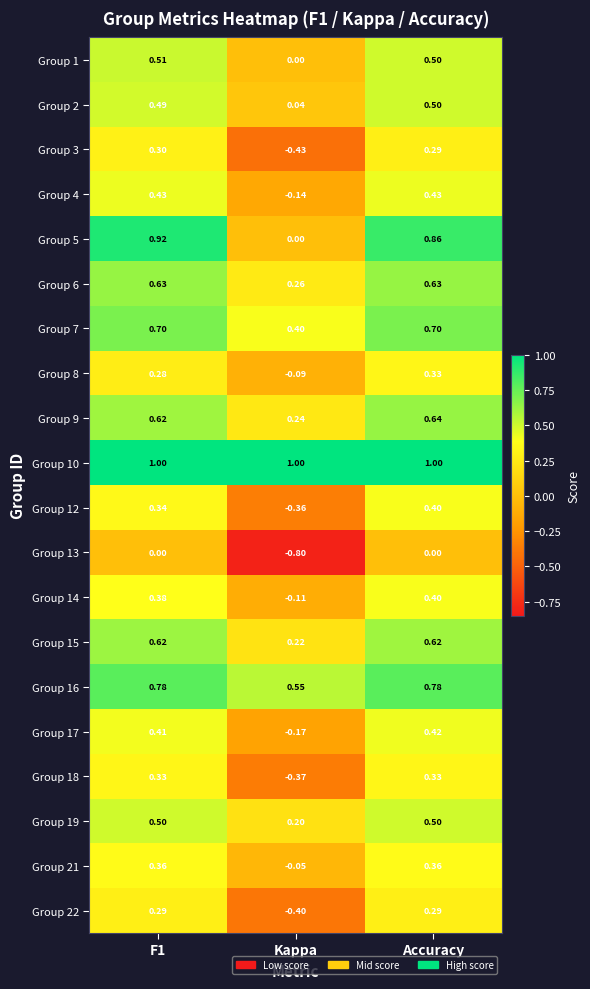

Is the value of Group 22 at Kappa greater than the value of Group 10 at Accuracy?

No